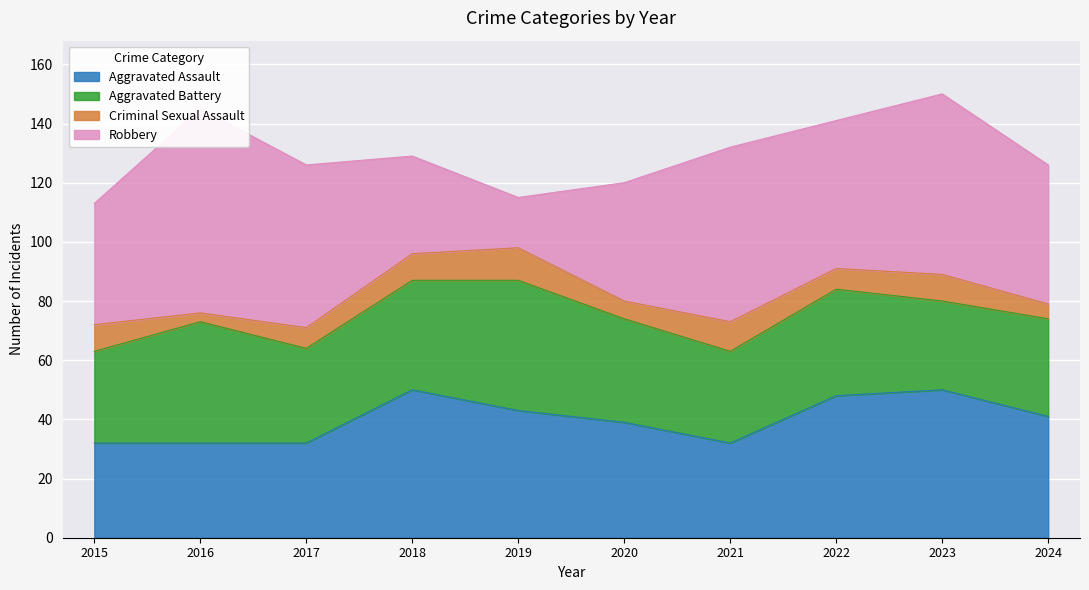

Reading left to right, what are all the values shown in this chart?

Aggravated Assault: 32	32	32	50	43	39	32	48	50	41
Aggravated Battery: 31	41	32	37	44	35	31	36	30	33
Criminal Sexual Assault: 9	3	7	9	11	6	10	7	9	5
Robbery: 41	69	55	33	17	40	59	50	61	47